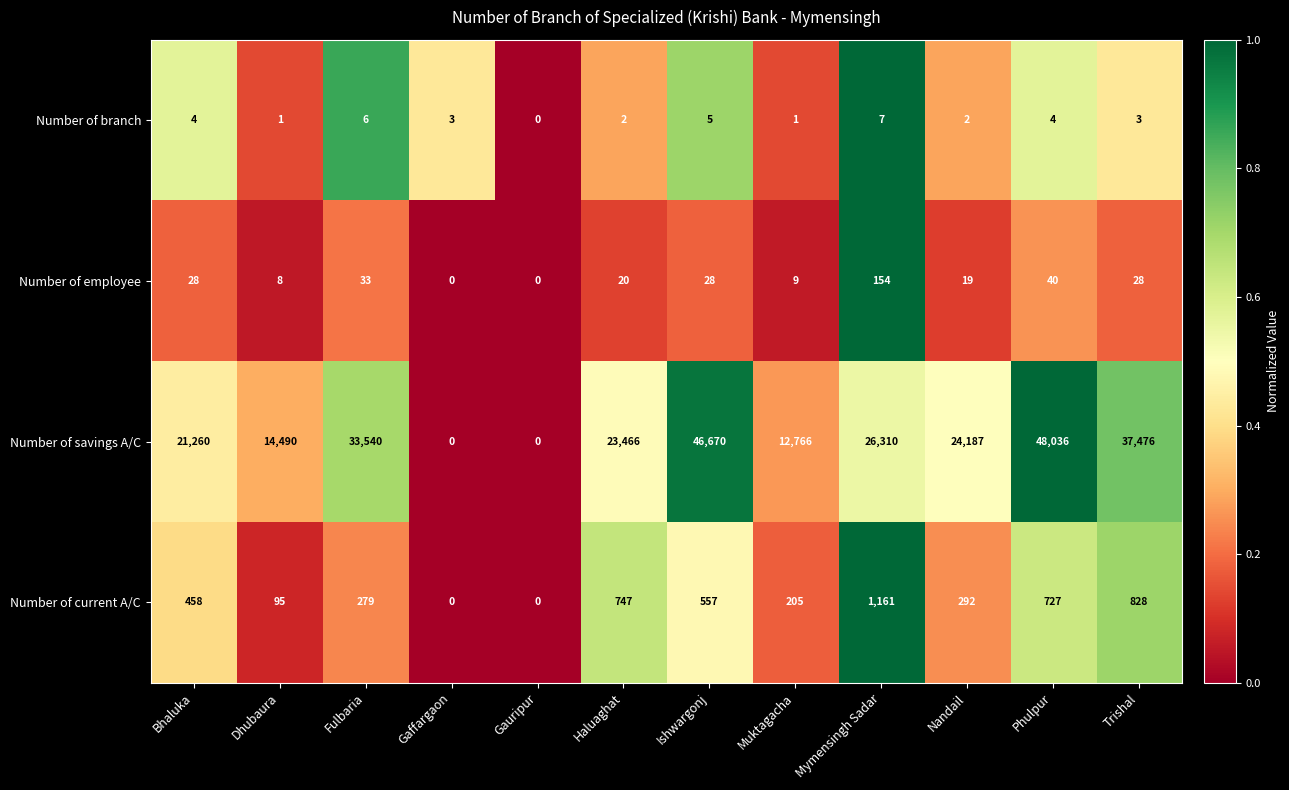

The value of Number of current A/C at Dhubaura is 51. True or false?

False